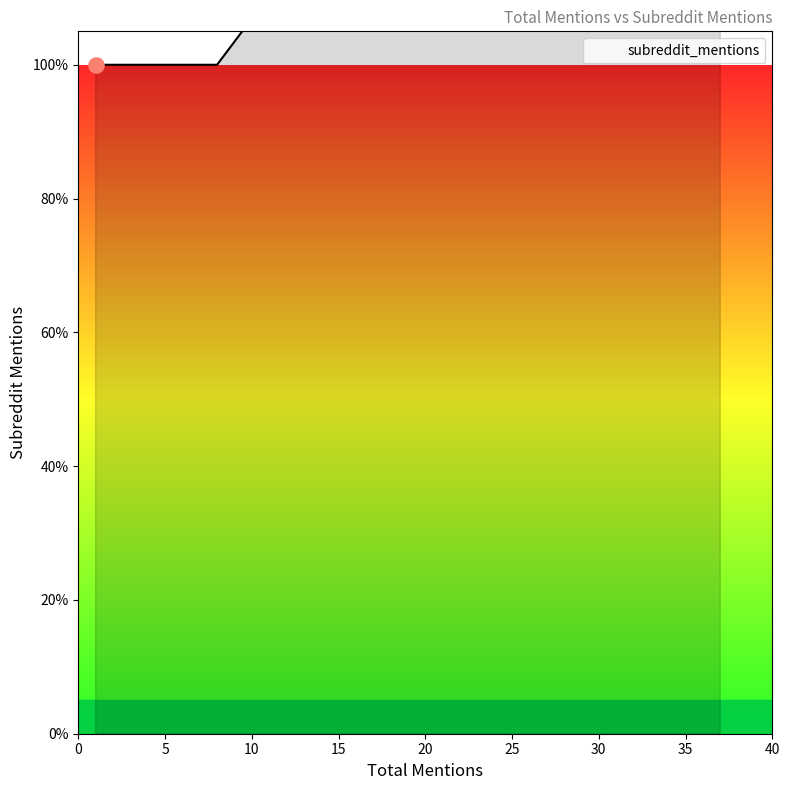

Which has a higher value, 15 or 40?

15